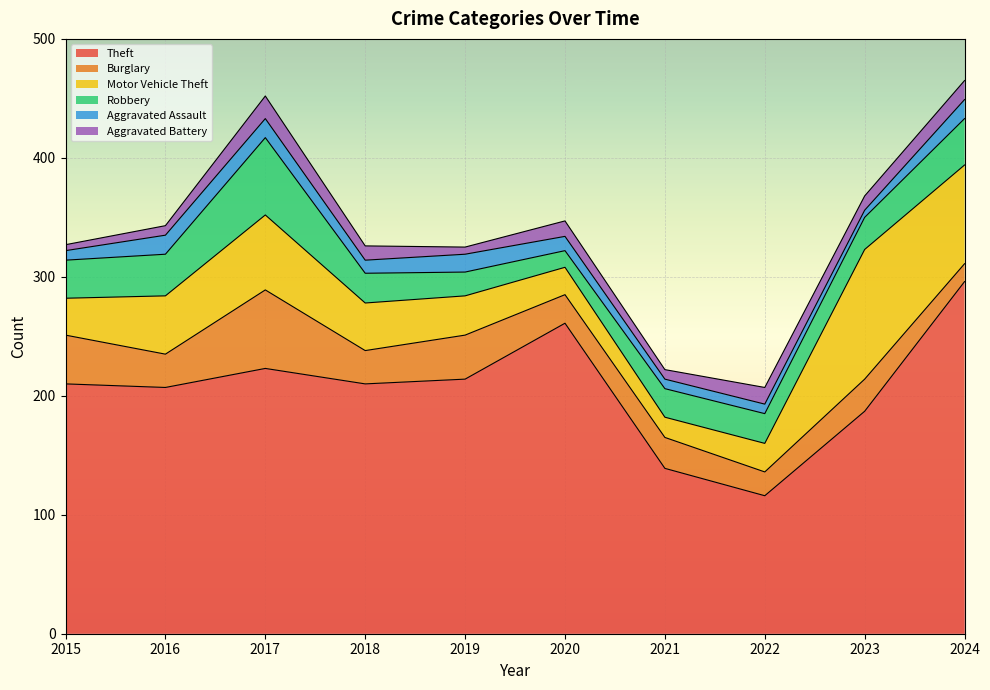

In Burglary, how many points are higher than both neighbors (excluding endpoints)?

4